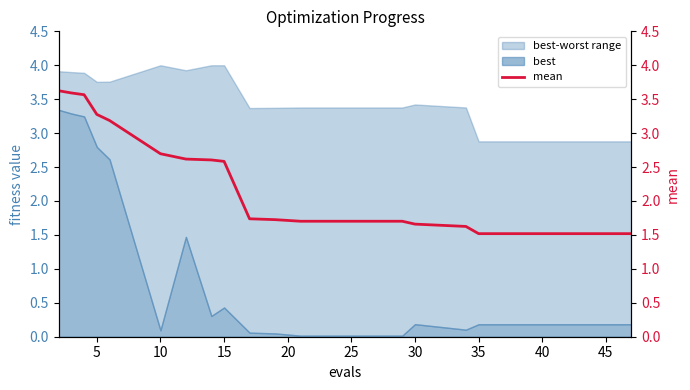

What is the maximum value shown in the chart?

3.6